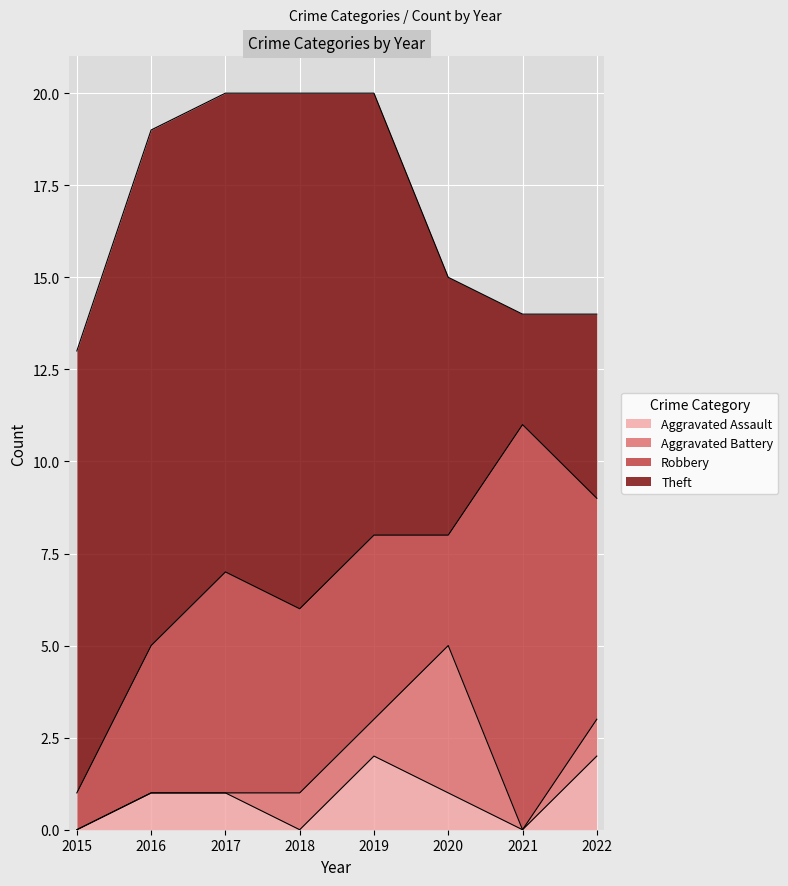

What is the sum of the Aggravated Assault values at 2020 and 2019?

3